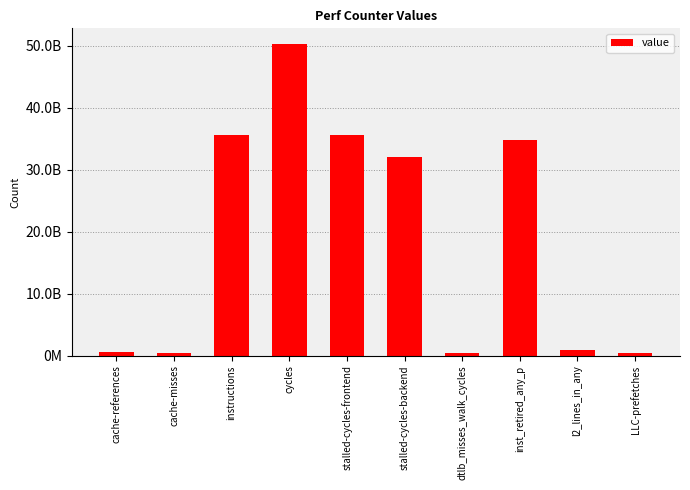

What is the label of the 3rd bar from the left?

instructions